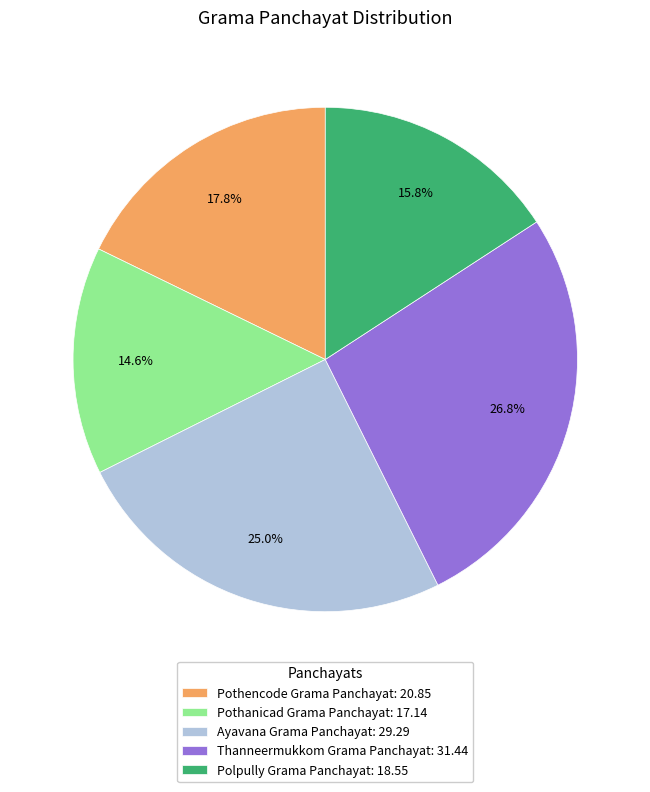

Rank the categories by value from lowest to highest.

Pothanicad Grama Panchayat, Polpully Grama Panchayat, Pothencode Grama Panchayat, Ayavana Grama Panchayat, Thanneermukkom Grama Panchayat